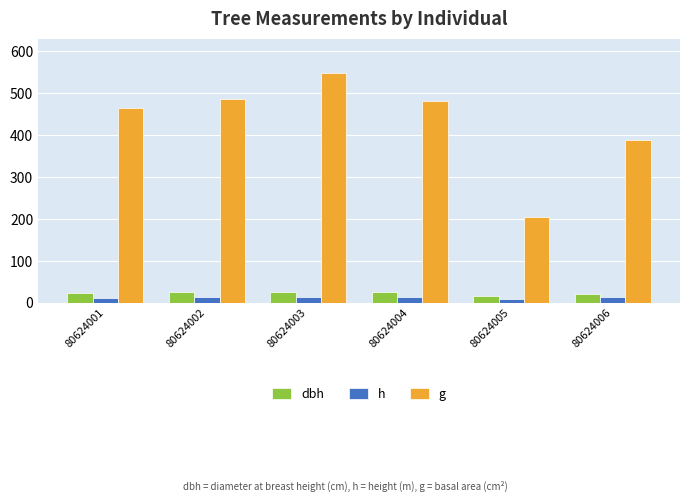

What is the difference between the g values at 80624001 and 80624003?

83.6